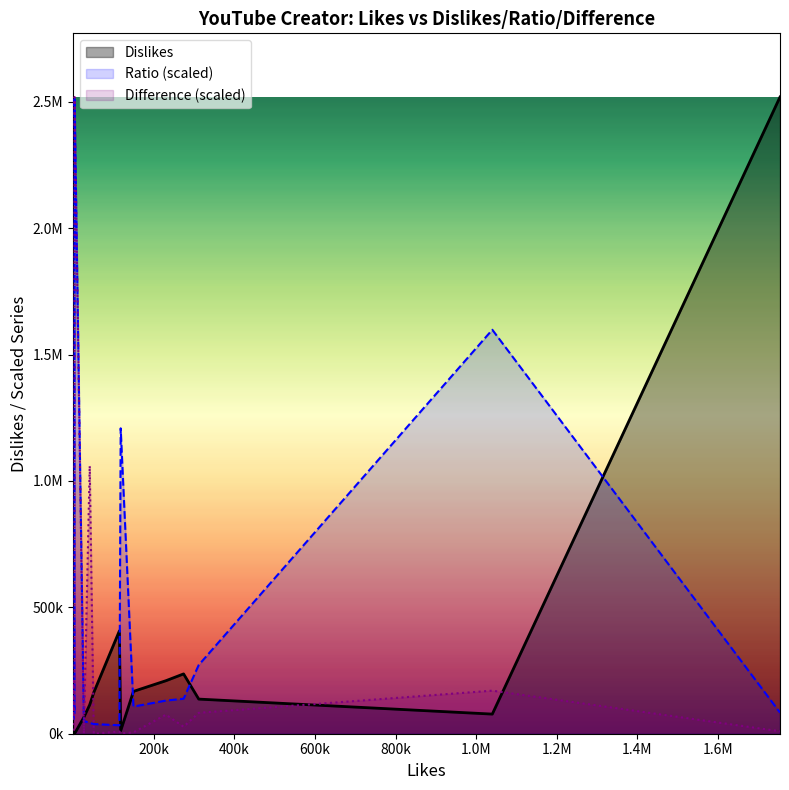

How many values in Difference (scaled) are above zero?

15